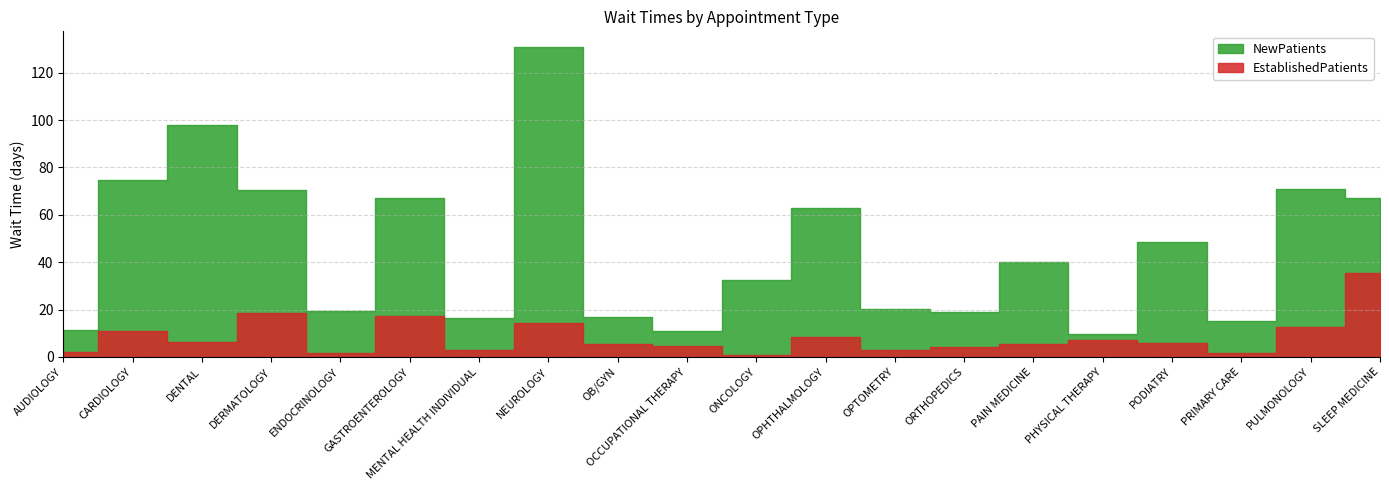

Rank the series at NEUROLOGY from lowest to highest value.

EstablishedPatients, NewPatients